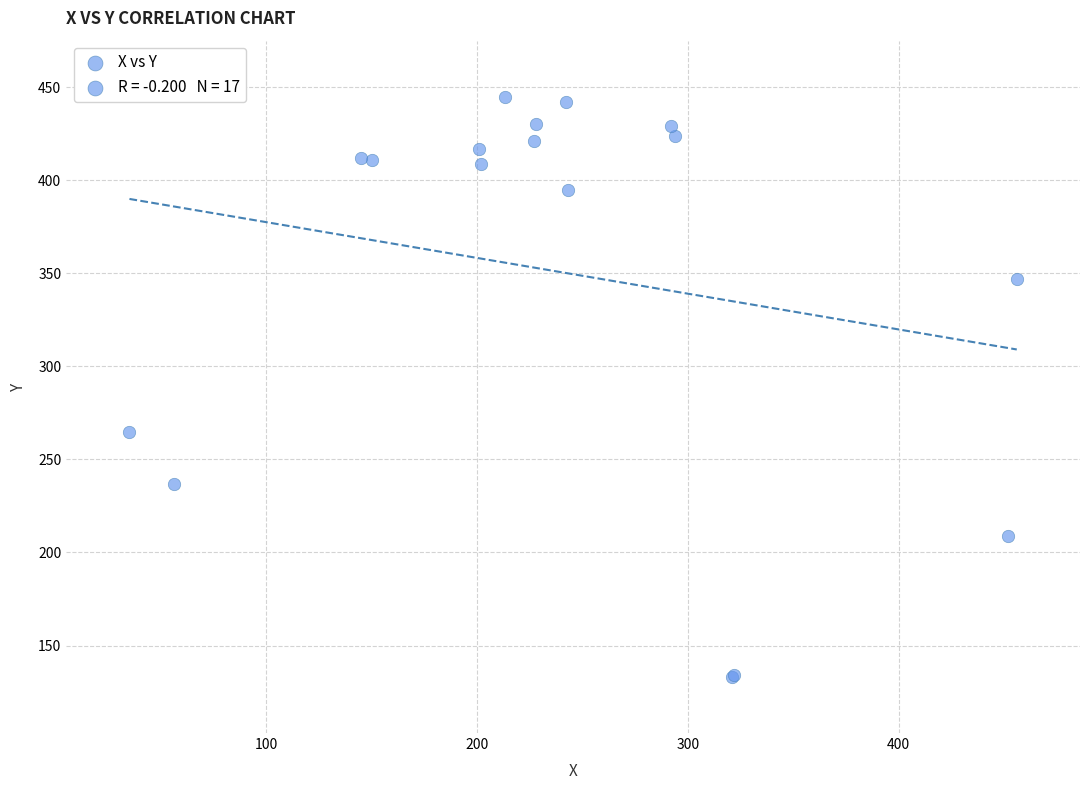

What Y value in the scatter plot is closest to 289?

265